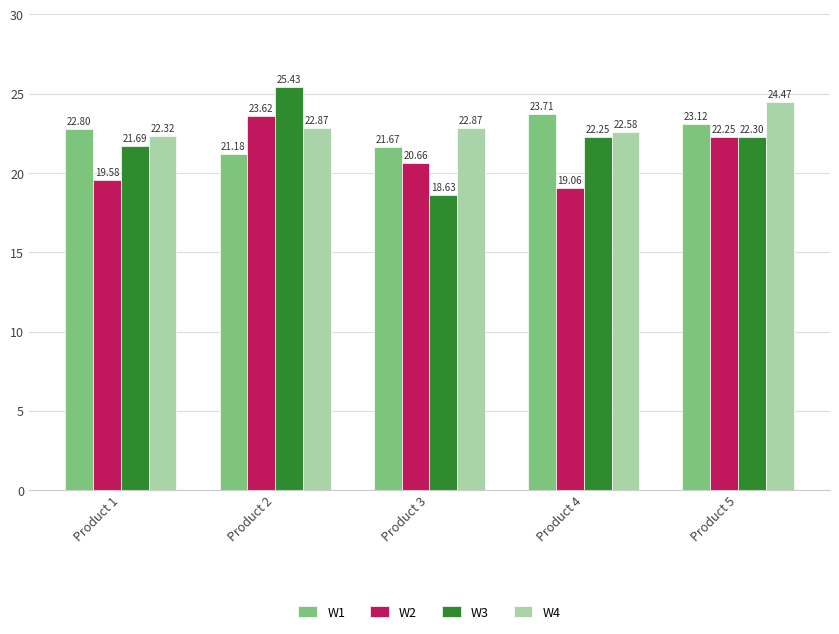

What is the average value of the W2 series?

21.0